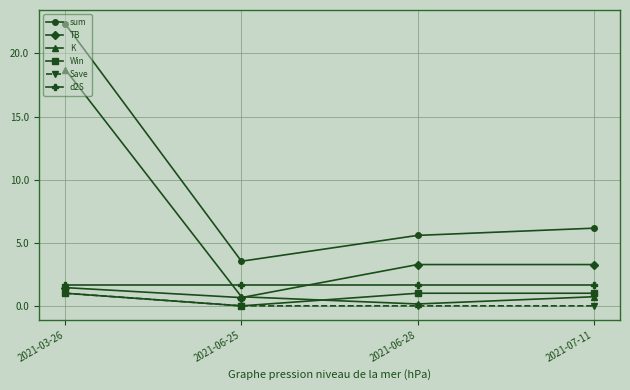

Reading left to right, extract all data points from this chart.

sum: 2021-03-26=22.3	2021-06-25=3.5	2021-06-28=5.6	2021-07-11=6.2
TB: 2021-03-26=1.4	2021-06-25=0.7	2021-06-28=3.3	2021-07-11=3.3
K: 2021-03-26=18.7	2021-06-25=0.7	2021-06-28=0.1	2021-07-11=0.7
Win: 2021-03-26=1.0	2021-06-25=0.0	2021-06-28=1.0	2021-07-11=1.0
Save: 2021-03-26=1.0	2021-06-25=0.0	2021-06-28=0.0	2021-07-11=0.0
d2S: 2021-03-26=1.6	2021-06-25=1.6	2021-06-28=1.6	2021-07-11=1.6